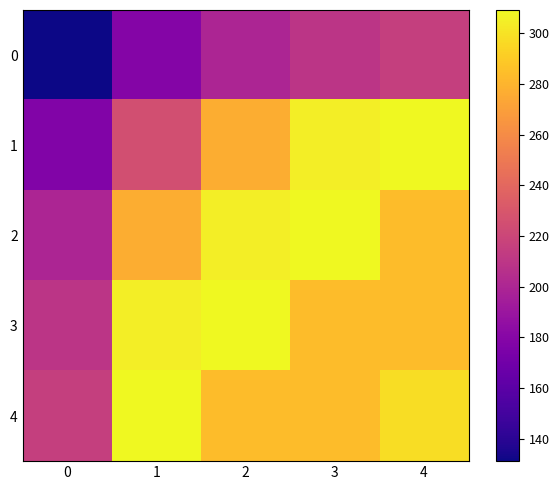

Which series has the largest total across all categories?

3